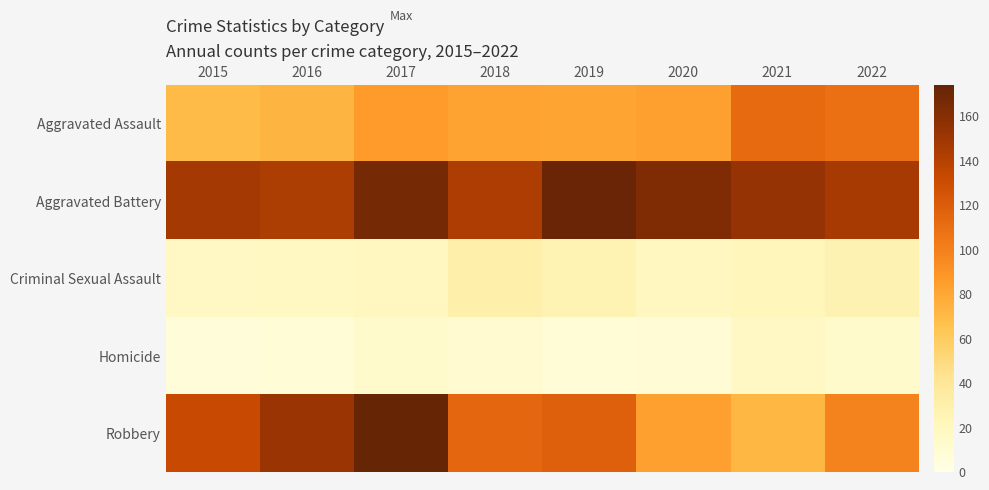

At 2018, list the series in order from smallest to largest.

Homicide, Criminal Sexual Assault, Aggravated Assault, Robbery, Aggravated Battery